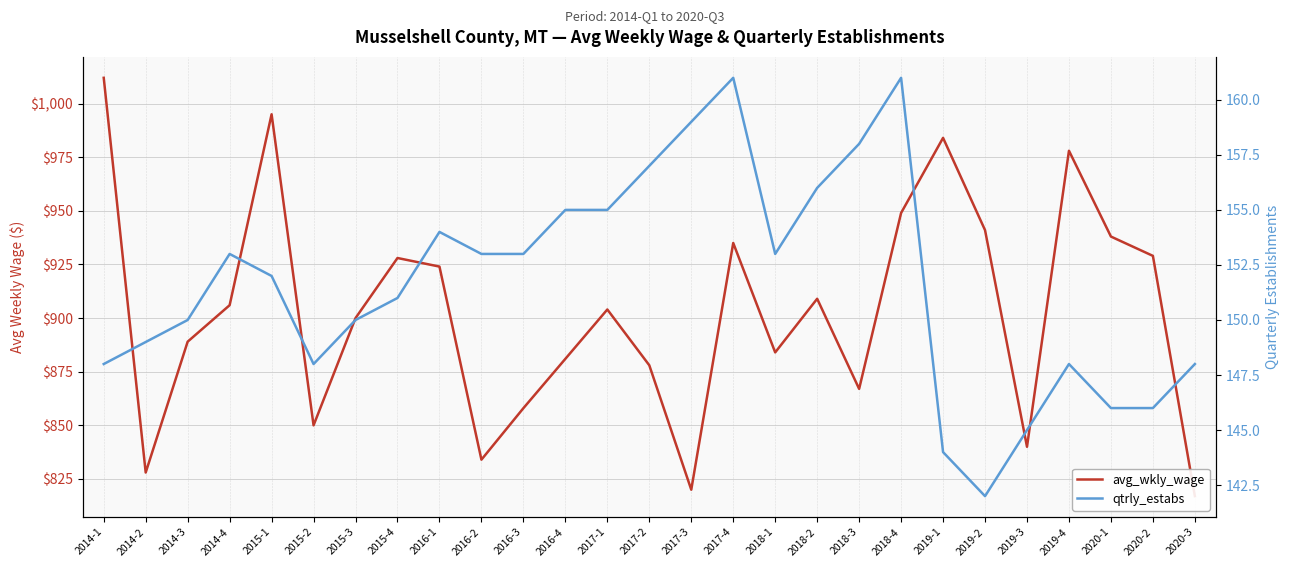

What is the sum of the qtrly_estabs values at 2017-4 and 2016-1?

315